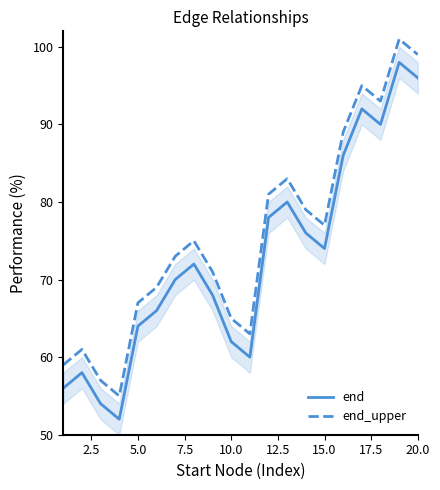

True or false: end has a value of 110 at 15.0.

False